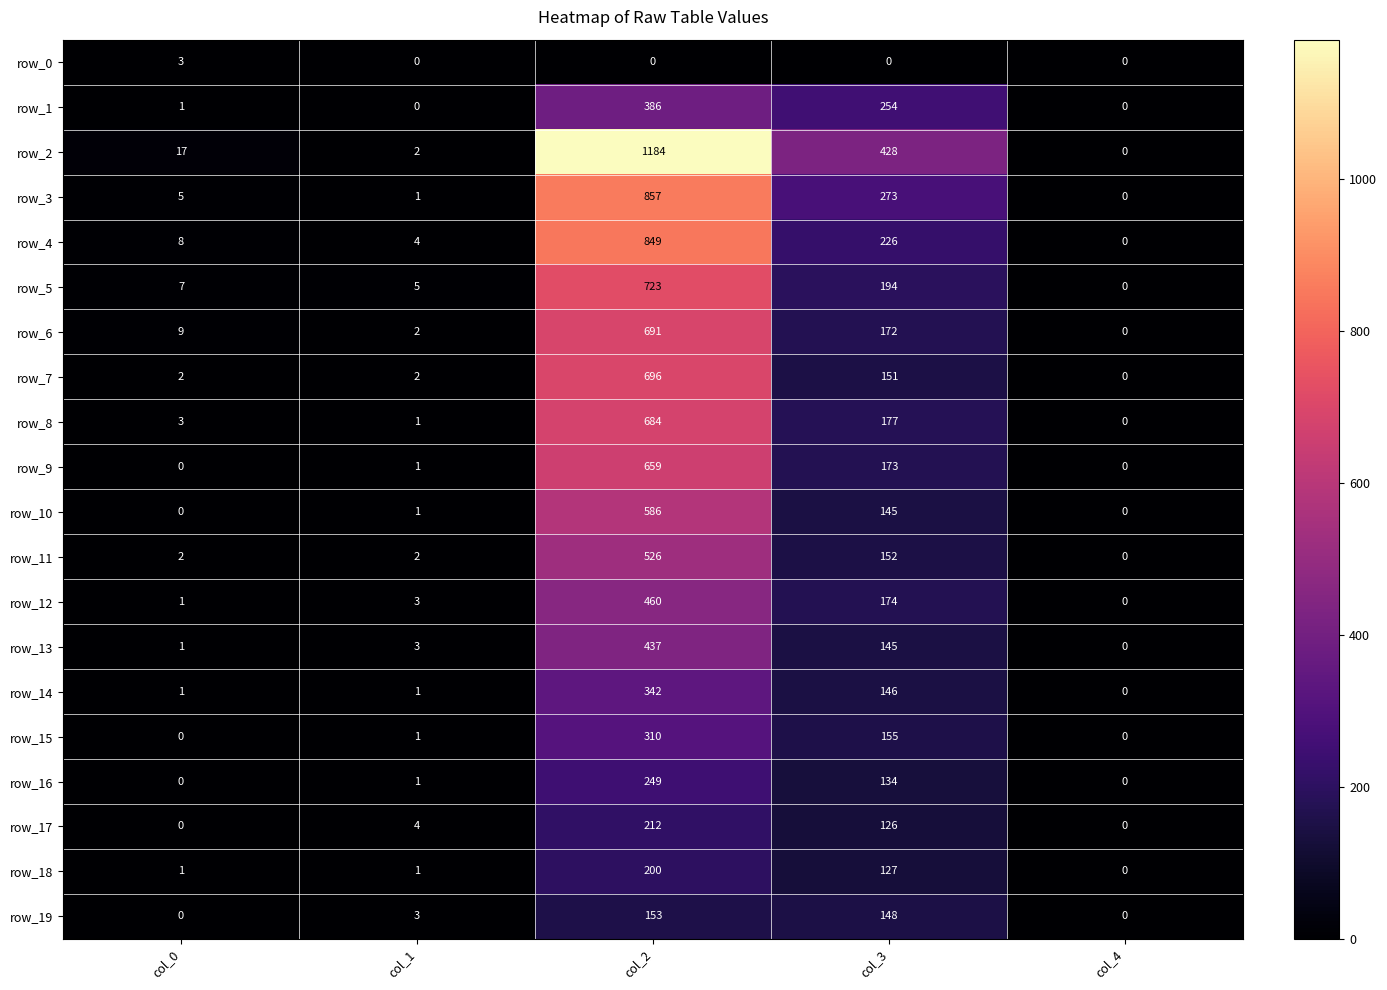

Where is row_5 nearest to the value 361?

col_3